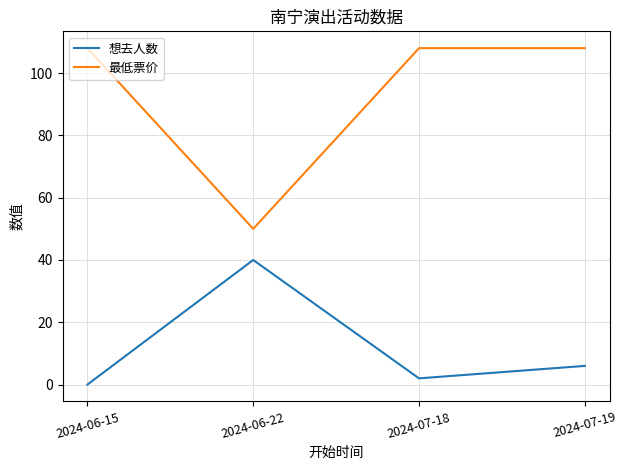

Does the chart have visible grid lines?

Yes